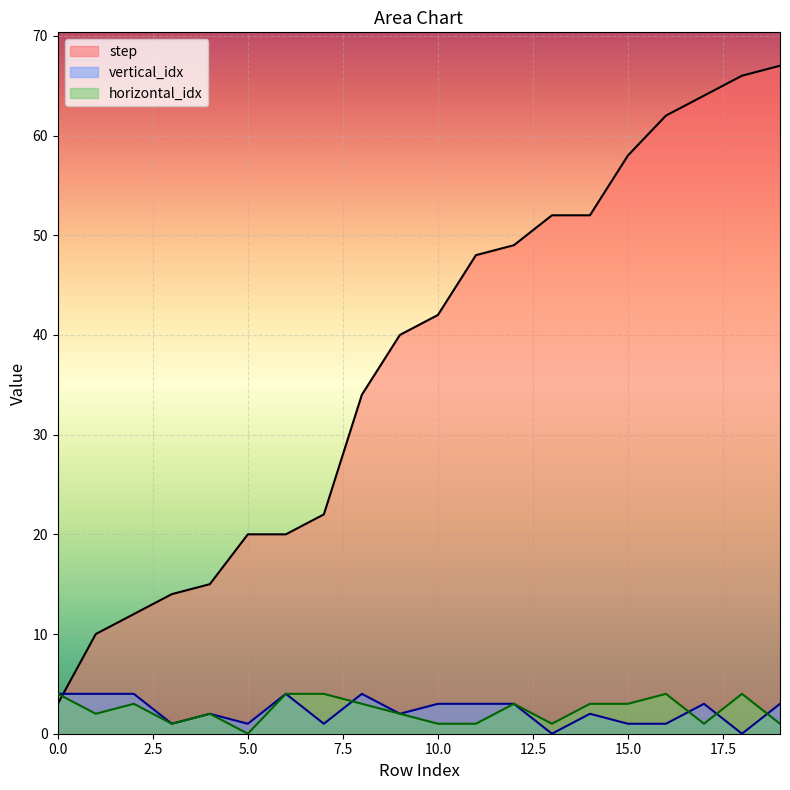

After their last crossing, which series has the higher values: horizontal_idx or vertical_idx?

vertical_idx